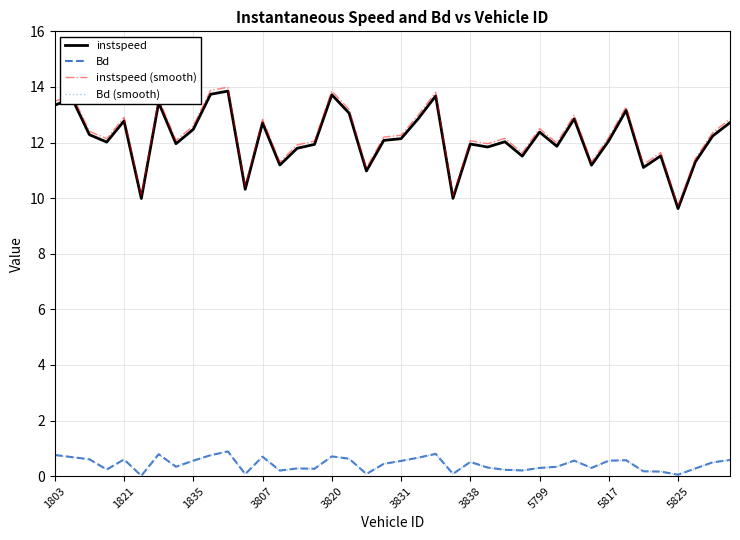

True or false: instspeed (smooth) and Bd intersect in this chart.

False